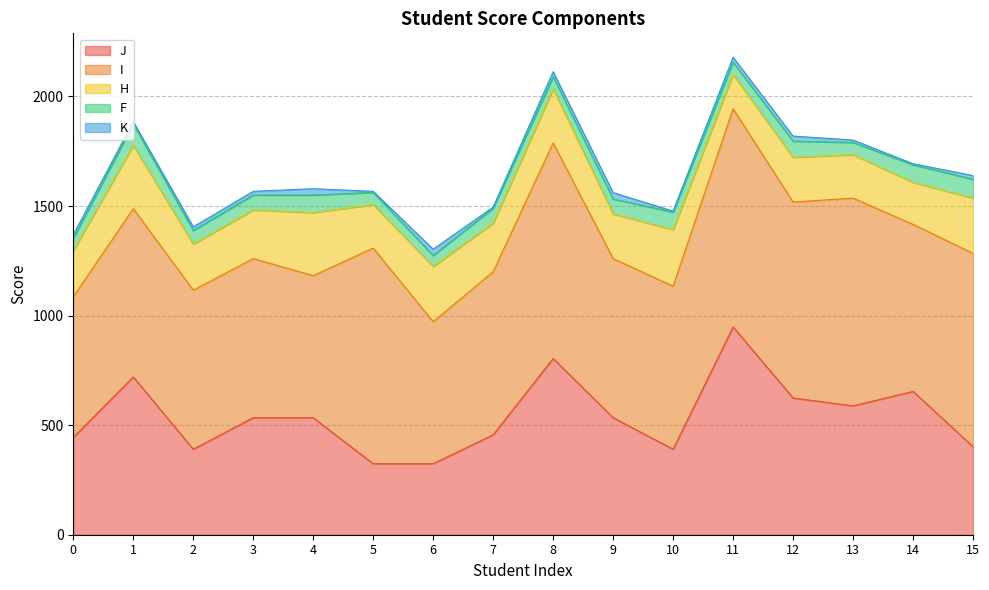

The value of H at 13 is 198. True or false?

True